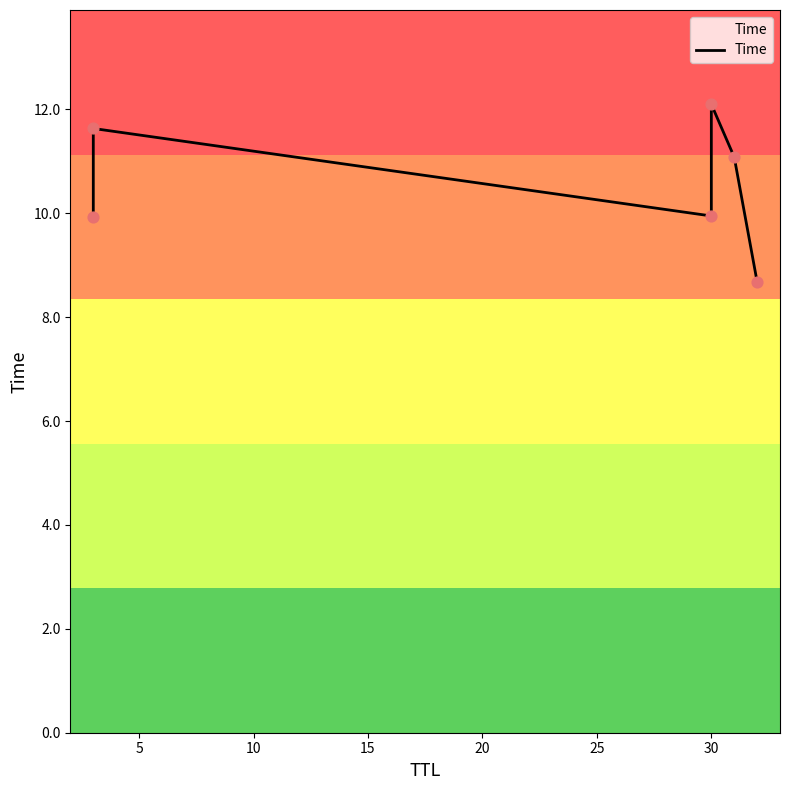

Which has a higher value, 5 or 15?

15